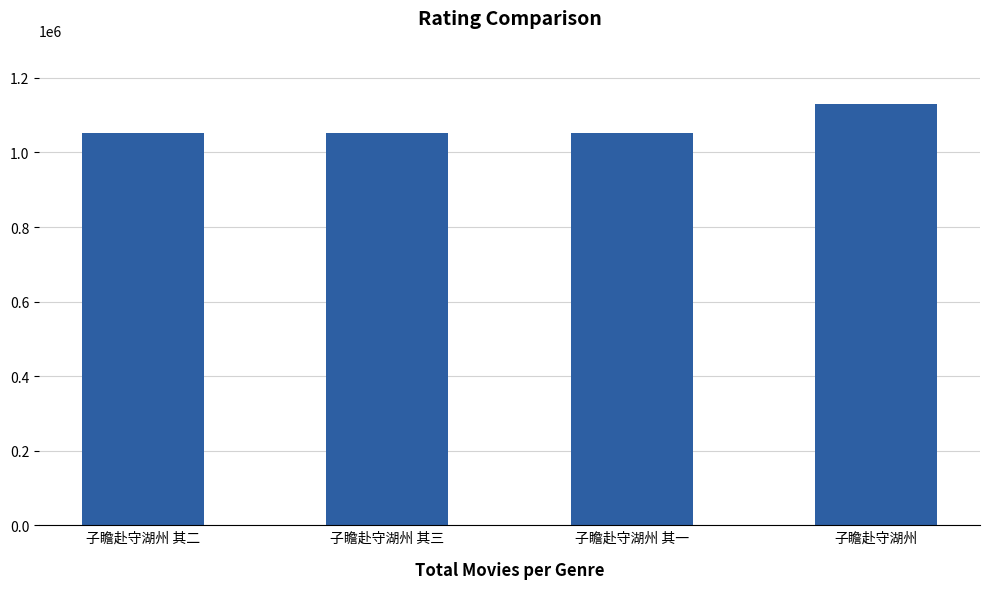

What is the maximum value shown in the chart?

1130118